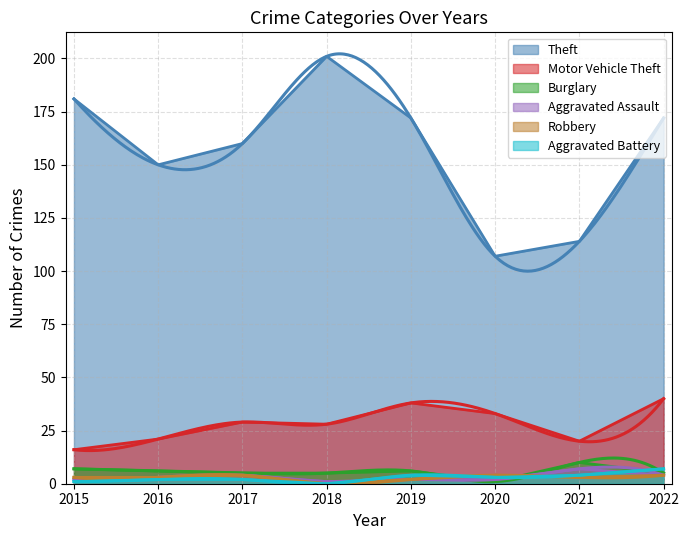

What is the difference between the second highest and minimum values in the Motor Vehicle Theft series?

22